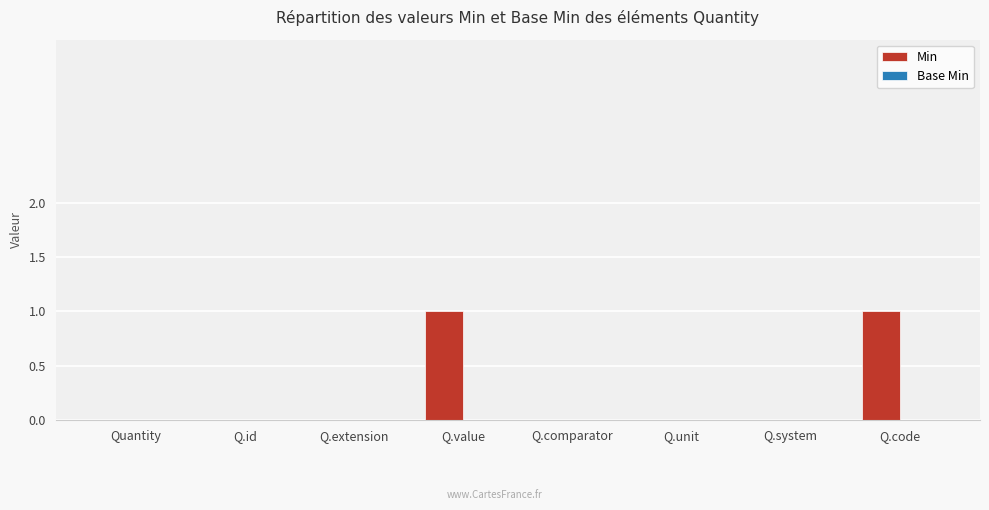

Which has a higher value, Q.value or Q.unit?

Q.value